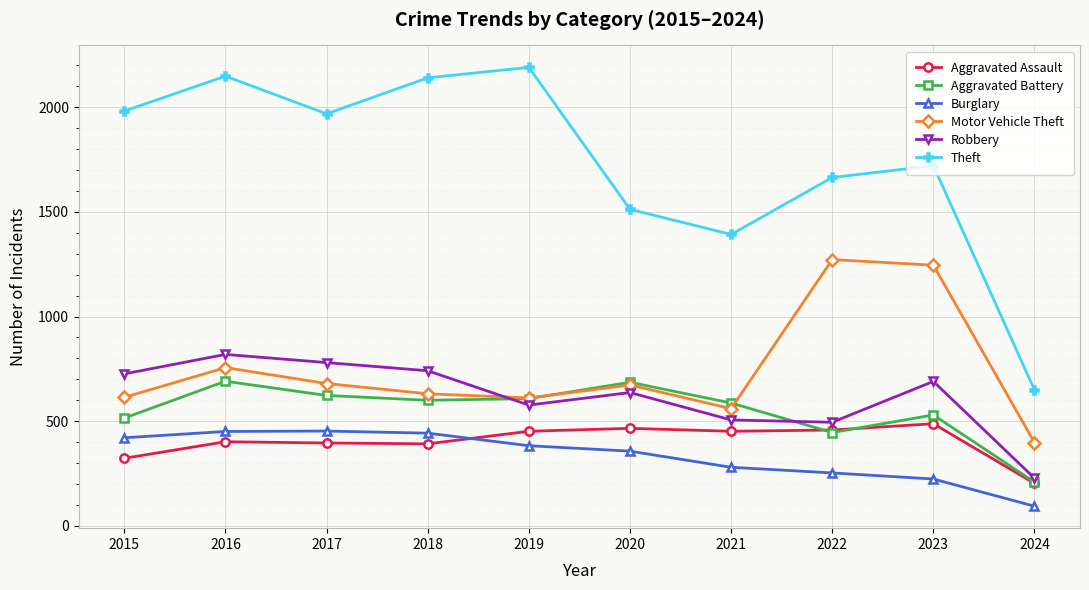

In Robbery, how many points are lower than both neighbors (excluding endpoints)?

2